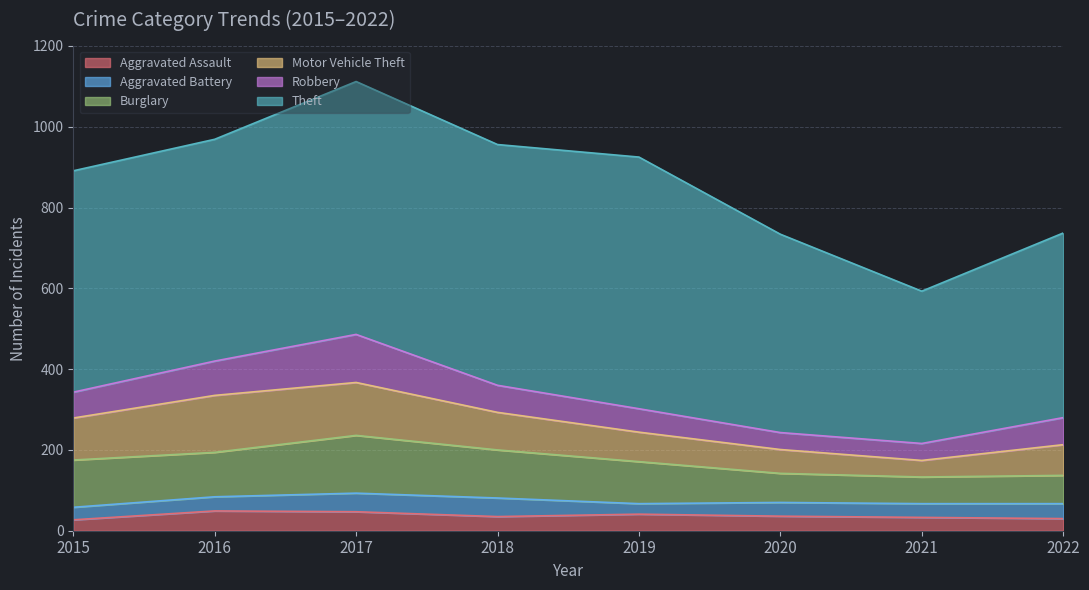

What is the difference between the maximum and minimum values in the Motor Vehicle Theft series?

100